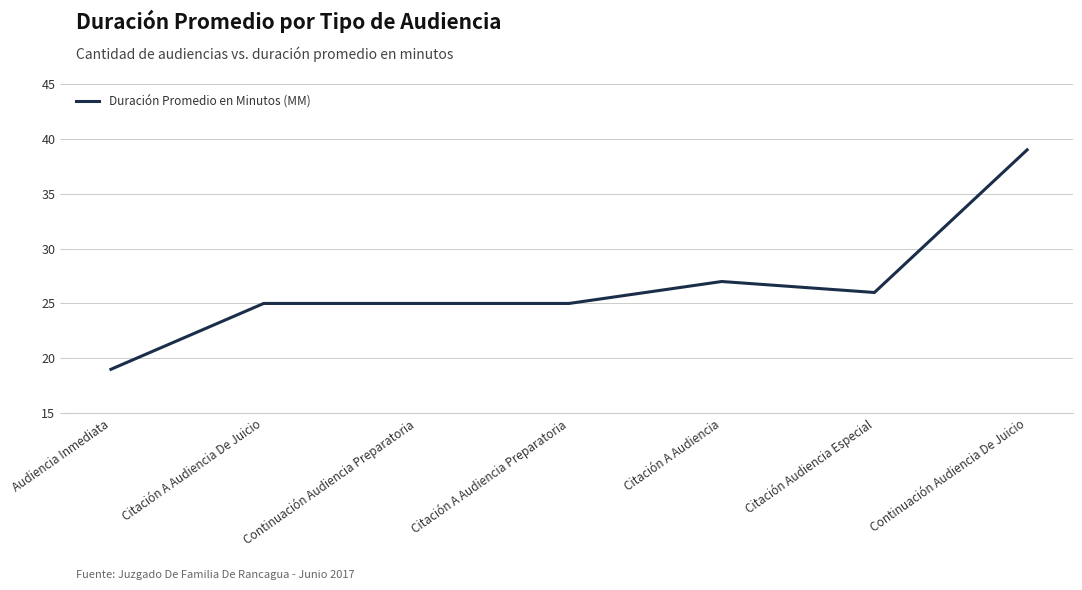

How many lines are shown in the chart?

1